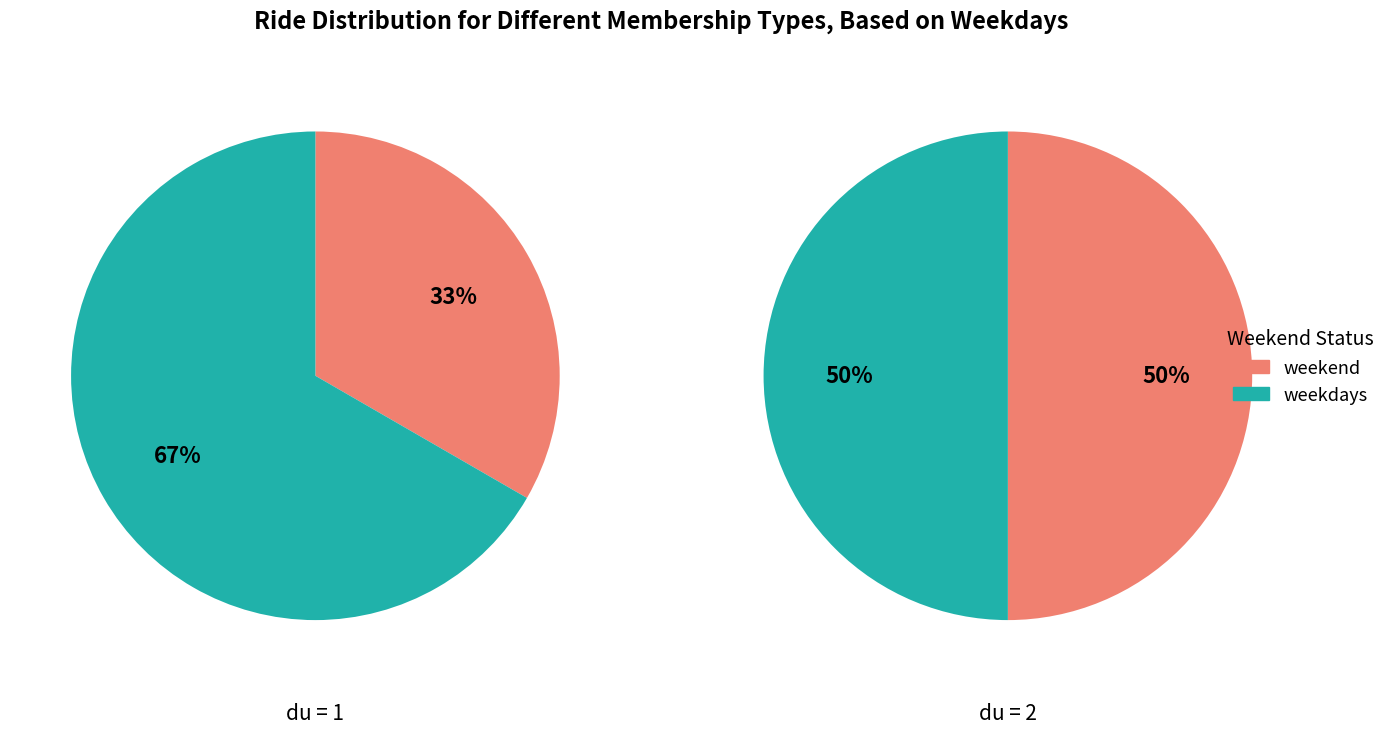

Do 0 and 1 together represent more than half of the pie?

Yes